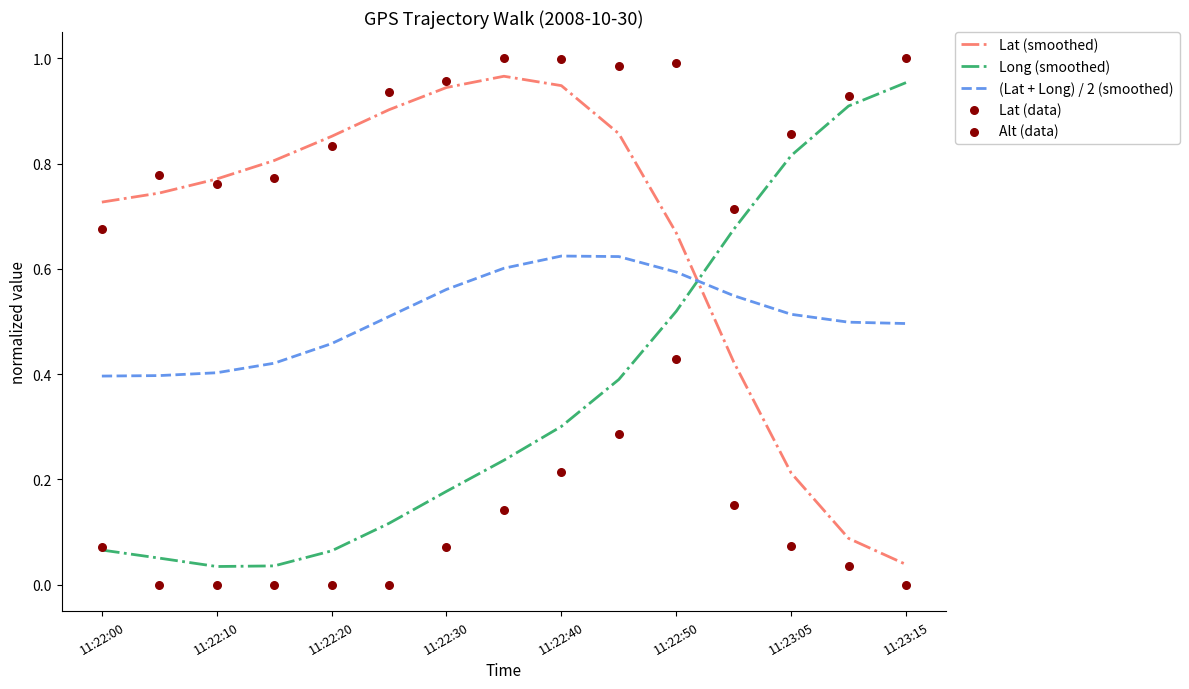

Which series contains the lowest Y value?

Lat (data)